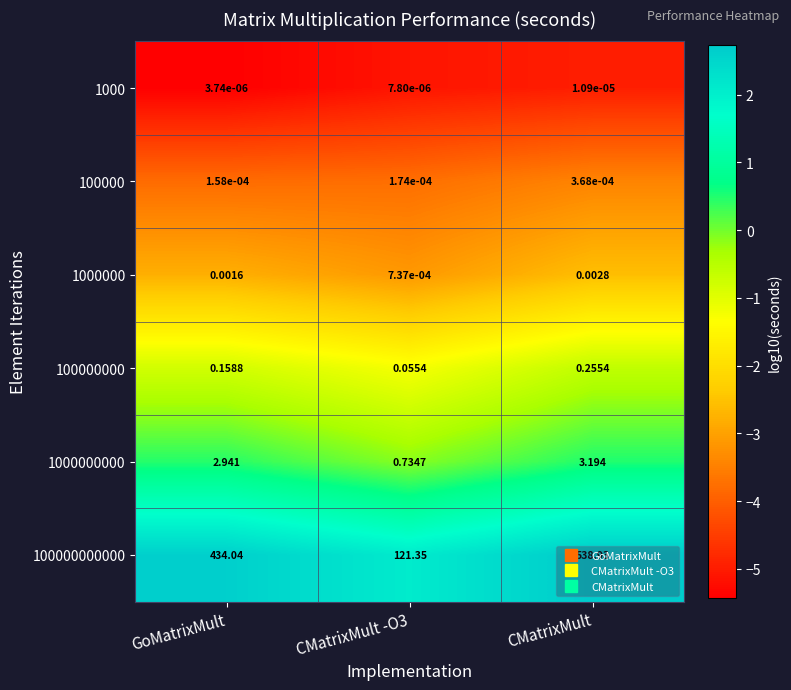

How many series are shown in this chart?

6